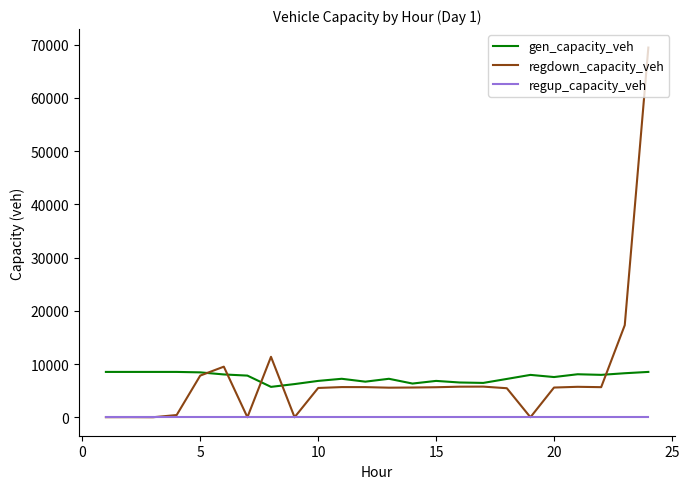

Does the chart display data point markers on the line(s)?

No